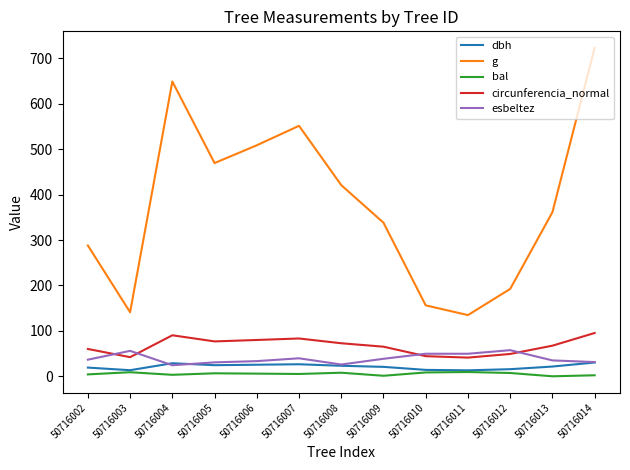

At which label does g reach its peak?

50716014